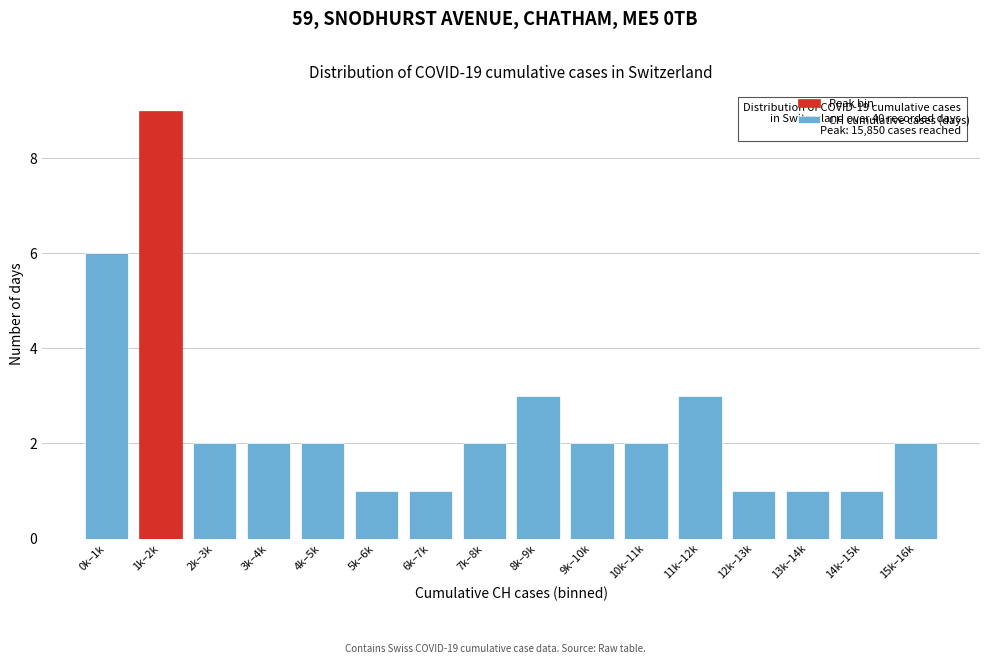

Reading left to right, transcribe all the data shown in this chart.

6	9	2	2	2	1	1	2	3	2	2	3	1	1	1	2